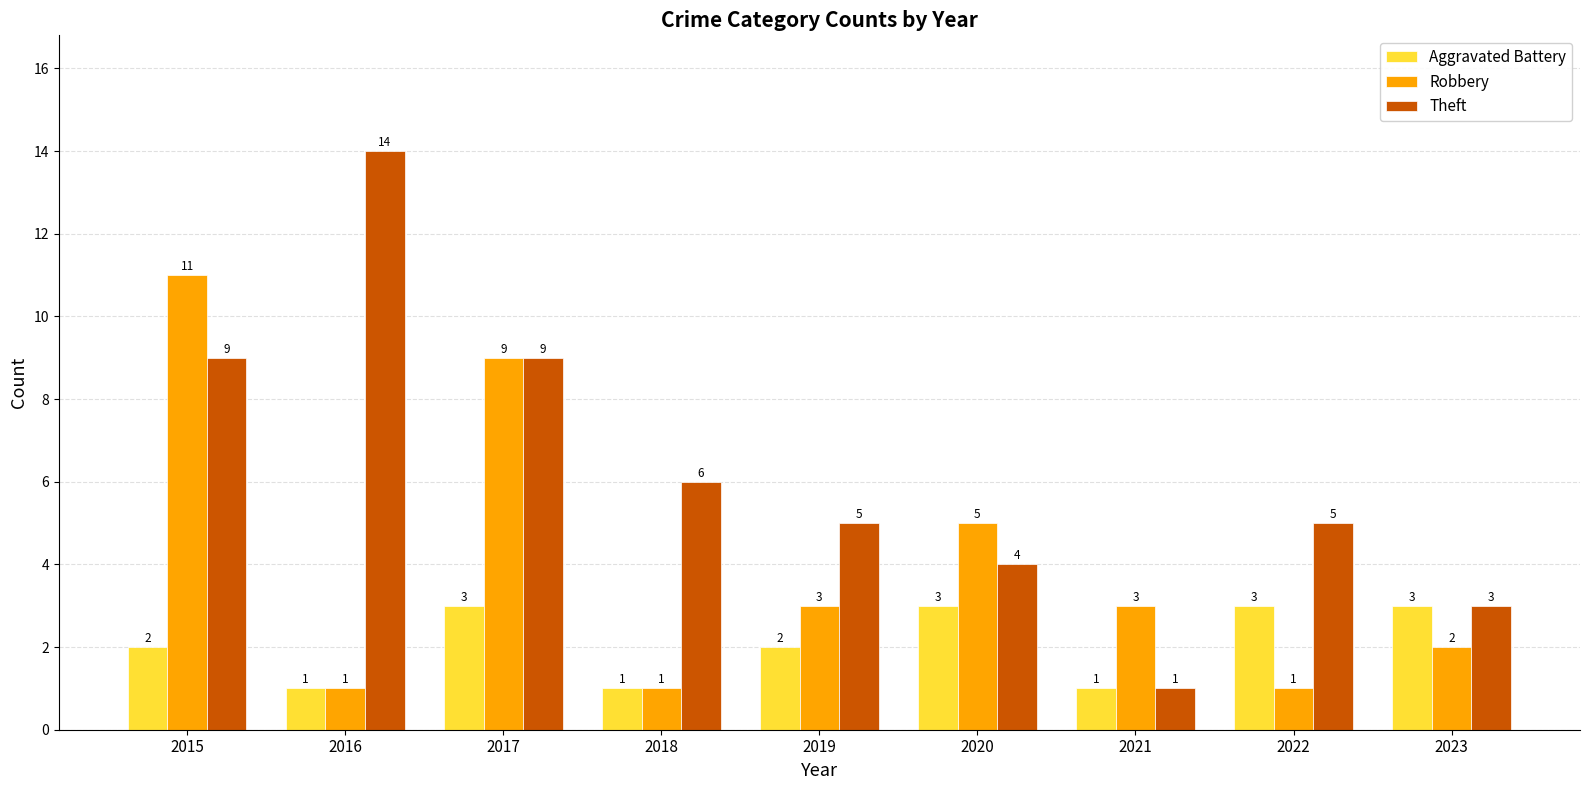

What is the smallest value displayed?

1